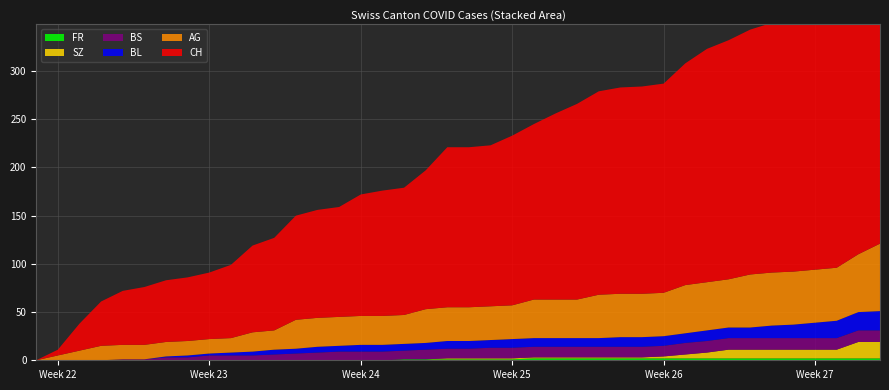

Reading left to right, what are all the values shown in this chart?

CH: 2020-05-31=0	2020-06-01=6	2020-06-02=28	2020-06-03=46	2020-06-04=56	2020-06-05=60	2020-06-06=64	2020-06-07=66	2020-06-08=69	2020-06-09=76	2020-06-10=90	2020-06-11=96	2020-06-12=108	2020-06-13=112	2020-06-14=114	2020-06-15=126	2020-06-16=130	2020-06-17=132	2020-06-18=144	2020-06-19=166	2020-06-20=166	2020-06-21=167	2020-06-22=176	2020-06-23=182	2020-06-24=193	2020-06-25=203	2020-06-26=211	2020-06-27=214	2020-06-28=215	2020-06-29=217	2020-06-30=230	2020-07-01=242	2020-07-02=248	2020-07-03=254	2020-07-04=259	2020-07-05=260	2020-07-06=263	2020-07-07=270	2020-07-08=290	2020-07-09=303
BL: 2020-05-31=0	2020-06-01=0	2020-06-02=0	2020-06-03=0	2020-06-04=0	2020-06-05=0	2020-06-06=1	2020-06-07=2	2020-06-08=2	2020-06-09=3	2020-06-10=4	2020-06-11=5	2020-06-12=5	2020-06-13=6	2020-06-14=6	2020-06-15=7	2020-06-16=7	2020-06-17=7	2020-06-18=7	2020-06-19=8	2020-06-20=8	2020-06-21=8	2020-06-22=9	2020-06-23=9	2020-06-24=9	2020-06-25=9	2020-06-26=9	2020-06-27=10	2020-06-28=10	2020-06-29=10	2020-06-30=10	2020-07-01=11	2020-07-02=11	2020-07-03=11	2020-07-04=13	2020-07-05=14	2020-07-06=16	2020-07-07=18	2020-07-08=19	2020-07-09=20
AG: 2020-05-31=0	2020-06-01=5	2020-06-02=10	2020-06-03=15	2020-06-04=15	2020-06-05=15	2020-06-06=15	2020-06-07=15	2020-06-08=15	2020-06-09=15	2020-06-10=20	2020-06-11=20	2020-06-12=30	2020-06-13=30	2020-06-14=30	2020-06-15=30	2020-06-16=30	2020-06-17=30	2020-06-18=35	2020-06-19=35	2020-06-20=35	2020-06-21=35	2020-06-22=35	2020-06-23=40	2020-06-24=40	2020-06-25=40	2020-06-26=45	2020-06-27=45	2020-06-28=45	2020-06-29=45	2020-06-30=50	2020-07-01=50	2020-07-02=50	2020-07-03=55	2020-07-04=55	2020-07-05=55	2020-07-06=55	2020-07-07=55	2020-07-08=60	2020-07-09=70
BS: 2020-05-31=0	2020-06-01=0	2020-06-02=0	2020-06-03=0	2020-06-04=1	2020-06-05=1	2020-06-06=3	2020-06-07=3	2020-06-08=5	2020-06-09=5	2020-06-10=5	2020-06-11=6	2020-06-12=7	2020-06-13=8	2020-06-14=9	2020-06-15=9	2020-06-16=9	2020-06-17=9	2020-06-18=10	2020-06-19=10	2020-06-20=10	2020-06-21=11	2020-06-22=11	2020-06-23=11	2020-06-24=11	2020-06-25=11	2020-06-26=11	2020-06-27=11	2020-06-28=11	2020-06-29=11	2020-06-30=12	2020-07-01=12	2020-07-02=12	2020-07-03=12	2020-07-04=12	2020-07-05=12	2020-07-06=12	2020-07-07=12	2020-07-08=12	2020-07-09=12
SZ: 2020-05-31=0	2020-06-01=0	2020-06-02=0	2020-06-03=0	2020-06-04=0	2020-06-05=0	2020-06-06=0	2020-06-07=0	2020-06-08=0	2020-06-09=0	2020-06-10=0	2020-06-11=0	2020-06-12=0	2020-06-13=0	2020-06-14=0	2020-06-15=0	2020-06-16=0	2020-06-17=0	2020-06-18=0	2020-06-19=1	2020-06-20=1	2020-06-21=1	2020-06-22=1	2020-06-23=1	2020-06-24=1	2020-06-25=1	2020-06-26=1	2020-06-27=1	2020-06-28=1	2020-06-29=2	2020-06-30=4	2020-07-01=6	2020-07-02=9	2020-07-03=9	2020-07-04=9	2020-07-05=9	2020-07-06=9	2020-07-07=9	2020-07-08=17	2020-07-09=17
FR: 2020-05-31=0	2020-06-01=0	2020-06-02=0	2020-06-03=0	2020-06-04=0	2020-06-05=0	2020-06-06=0	2020-06-07=0	2020-06-08=0	2020-06-09=0	2020-06-10=0	2020-06-11=0	2020-06-12=0	2020-06-13=0	2020-06-14=0	2020-06-15=0	2020-06-16=0	2020-06-17=1	2020-06-18=1	2020-06-19=1	2020-06-20=1	2020-06-21=1	2020-06-22=1	2020-06-23=2	2020-06-24=2	2020-06-25=2	2020-06-26=2	2020-06-27=2	2020-06-28=2	2020-06-29=2	2020-06-30=2	2020-07-01=2	2020-07-02=2	2020-07-03=2	2020-07-04=2	2020-07-05=2	2020-07-06=2	2020-07-07=2	2020-07-08=2	2020-07-09=2